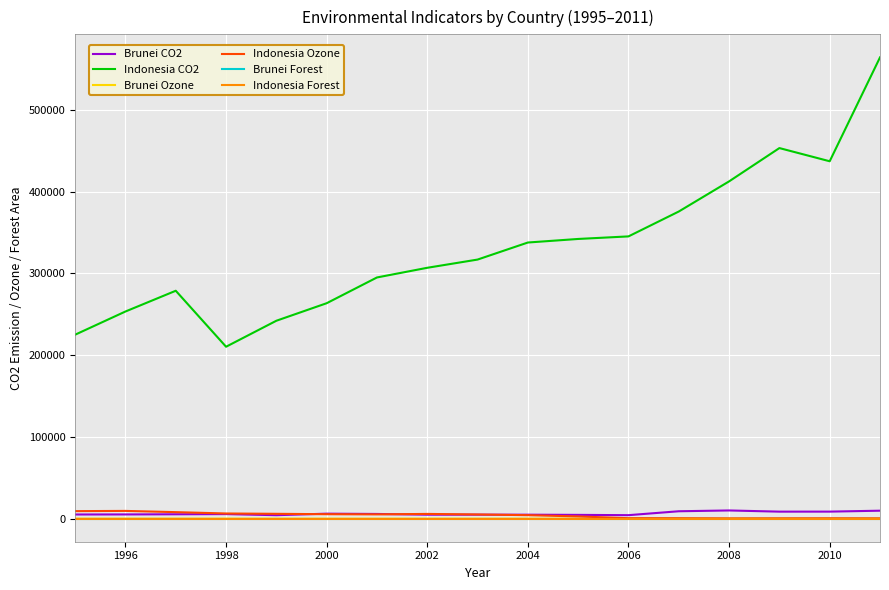

Which series has the largest total across all categories?

Indonesia CO2